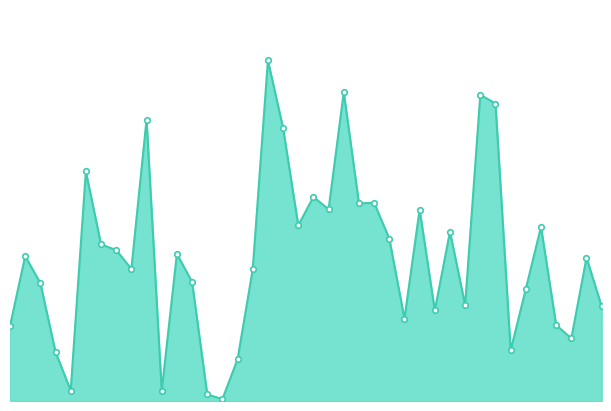

Does the chart have visible grid lines?

No